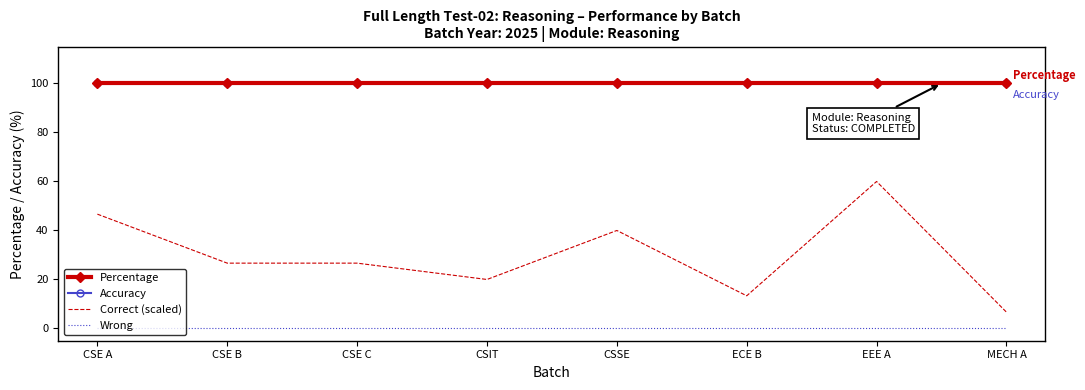

The value of Wrong at MECH A is 0.0. True or false?

True